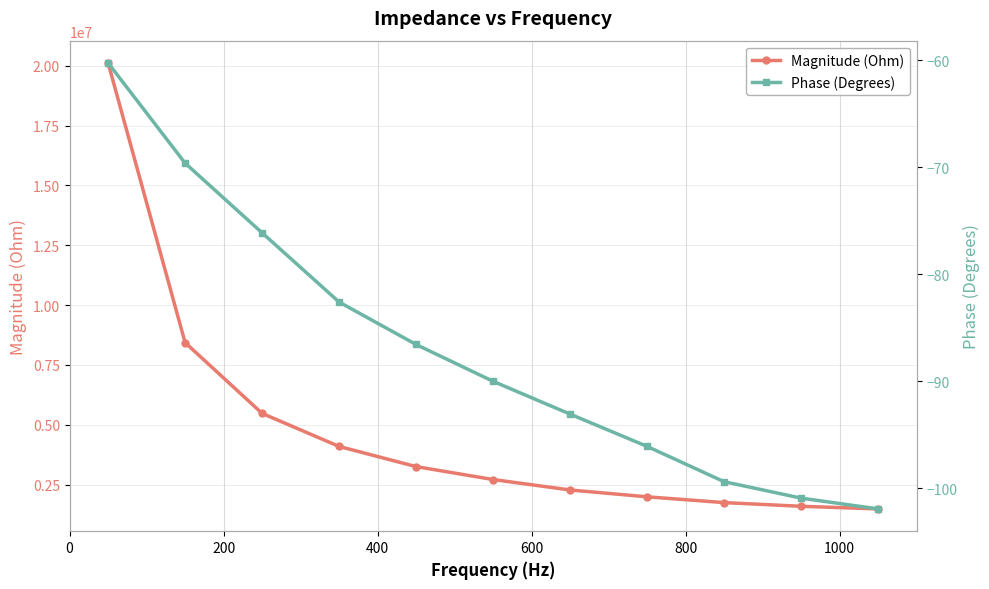

What is the value of the Magnitude (Ohm) point at the 8th from the left?

1993336.8